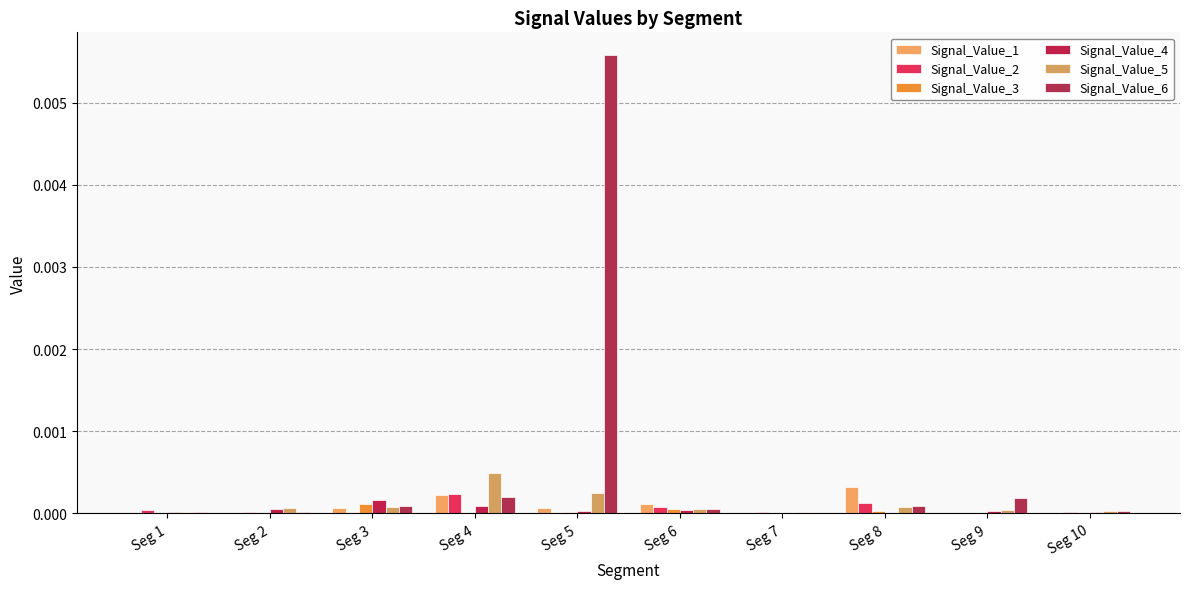

How many groups of bars are there?

10